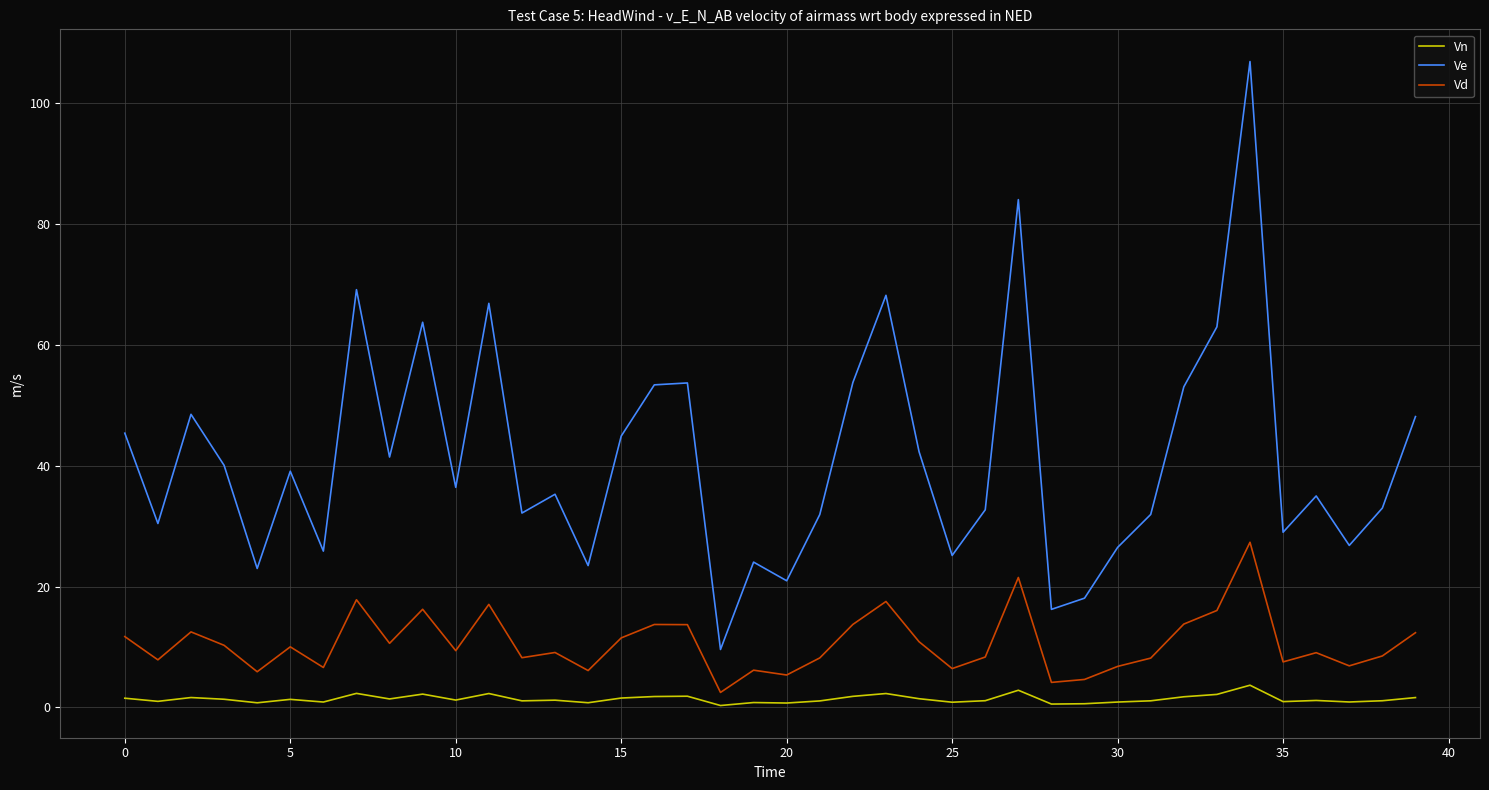

Which series has the widest spread of values?

Ve